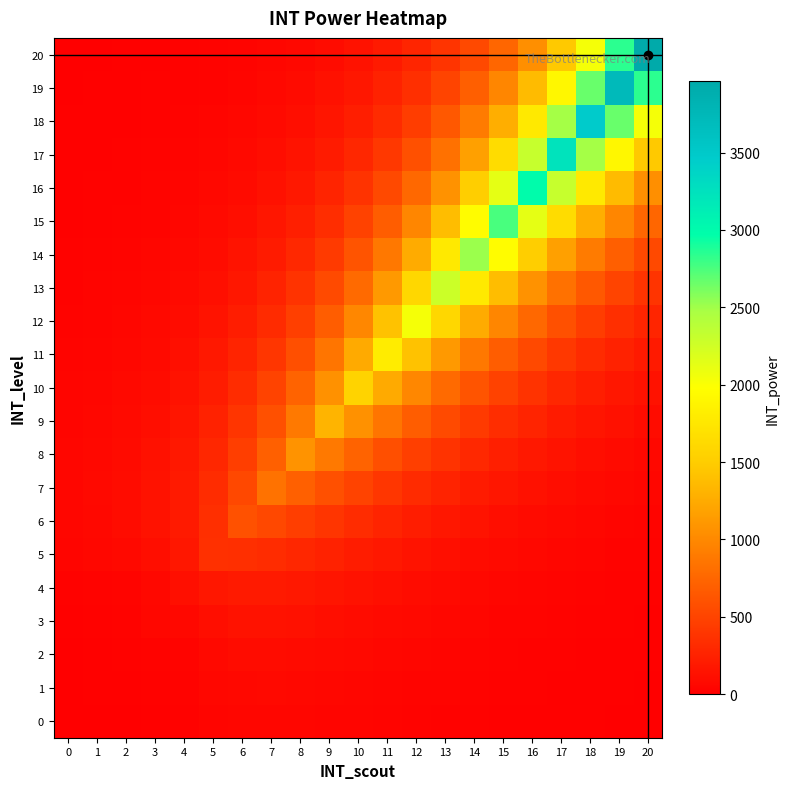

At which category is the sum across all series the highest?

17